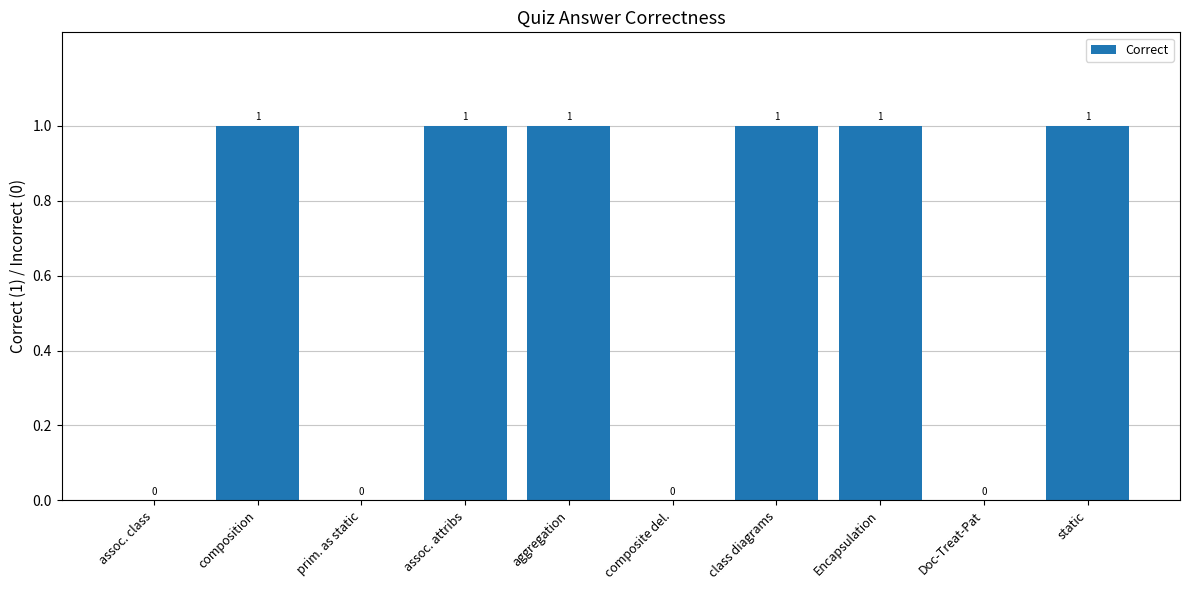

How many data points does each series have?

10